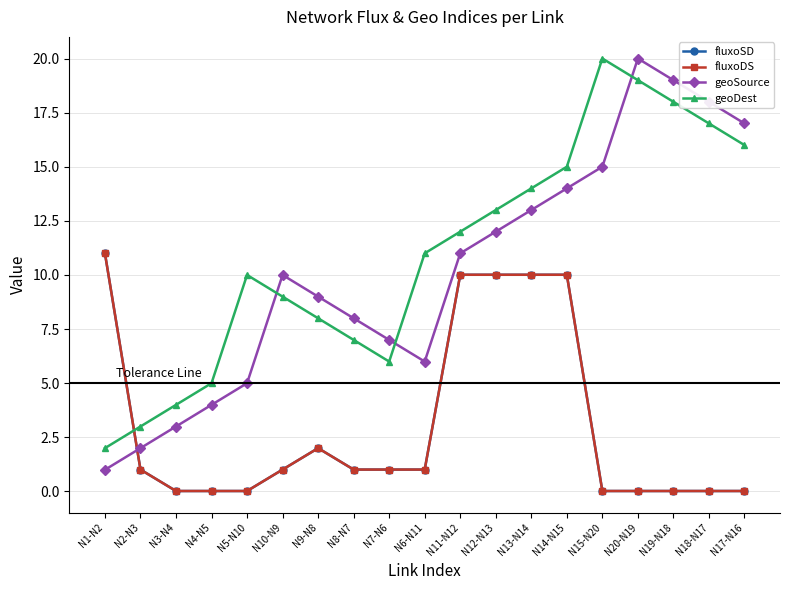

Does the chart display data point markers on the line(s)?

Yes